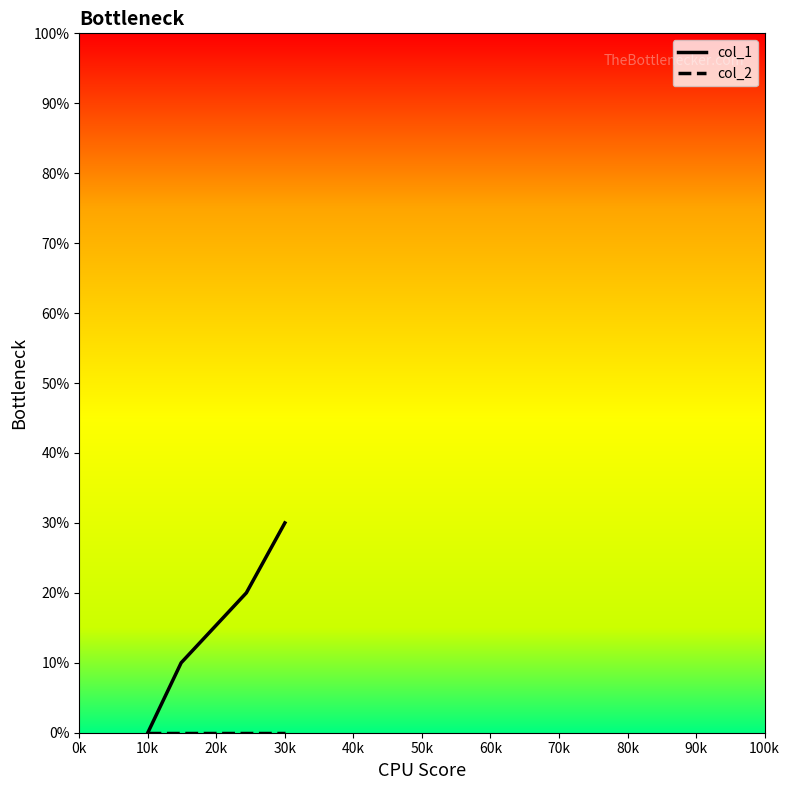

What is the maximum value shown in the chart?

30